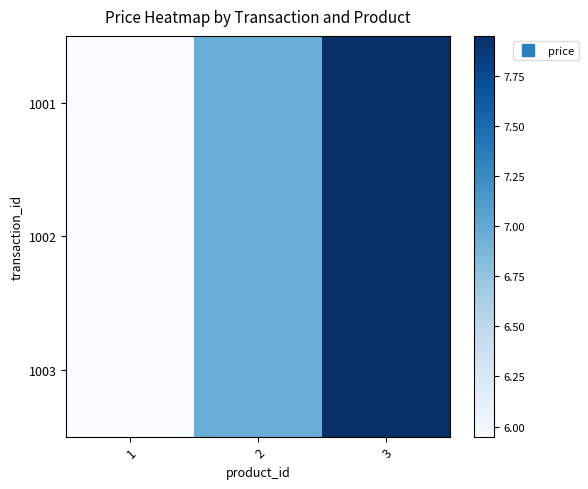

At which category is the sum across all series the highest?

3